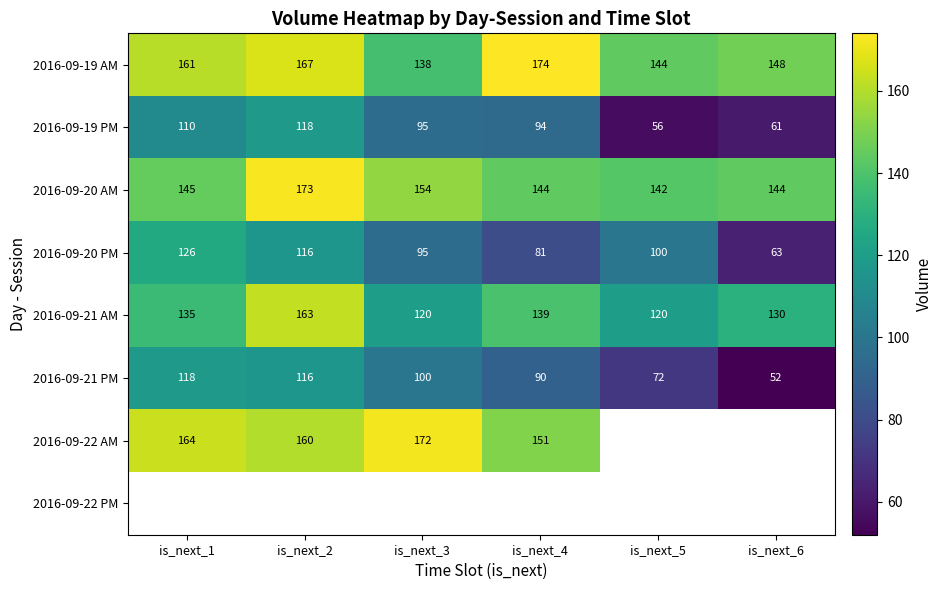

List the labels in order of 2016-09-19 AM value, smallest first.

is_next_3, is_next_5, is_next_6, is_next_1, is_next_2, is_next_4